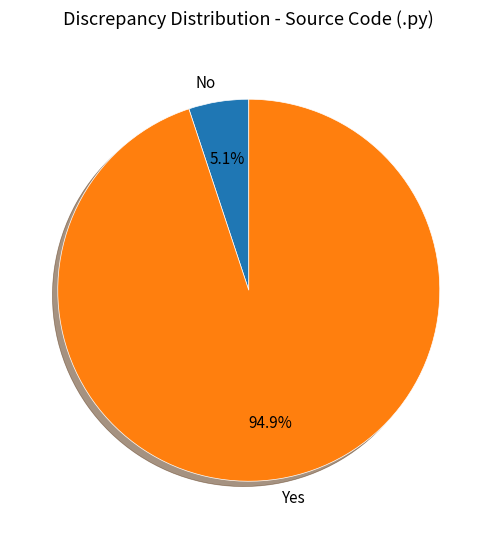

Which slice is the largest?

Yes